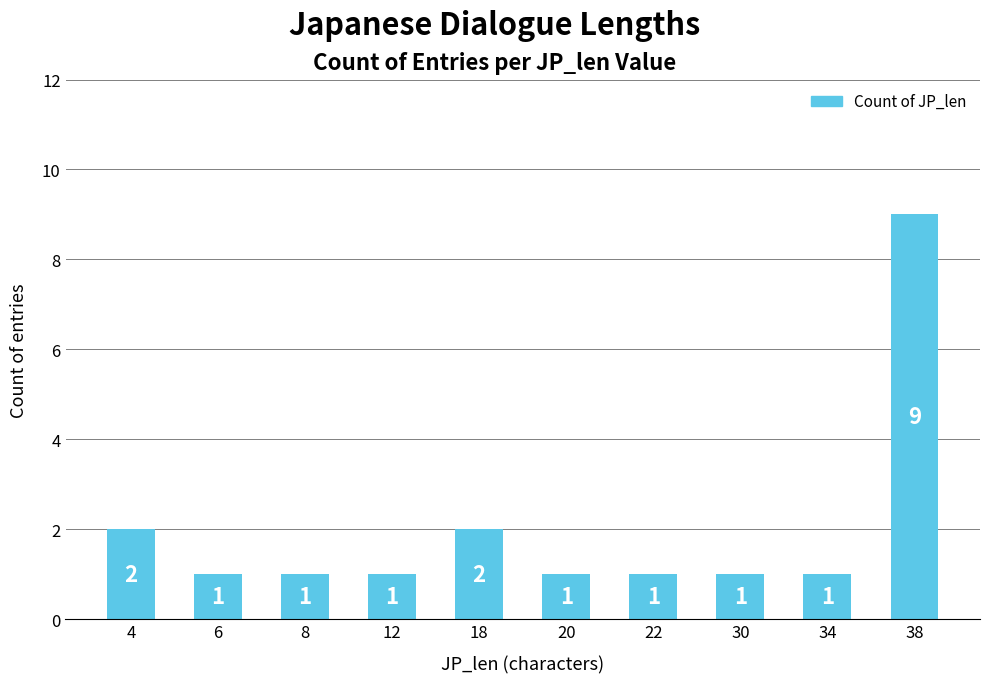

The chart shows a value of 0 at 30. True or false?

False